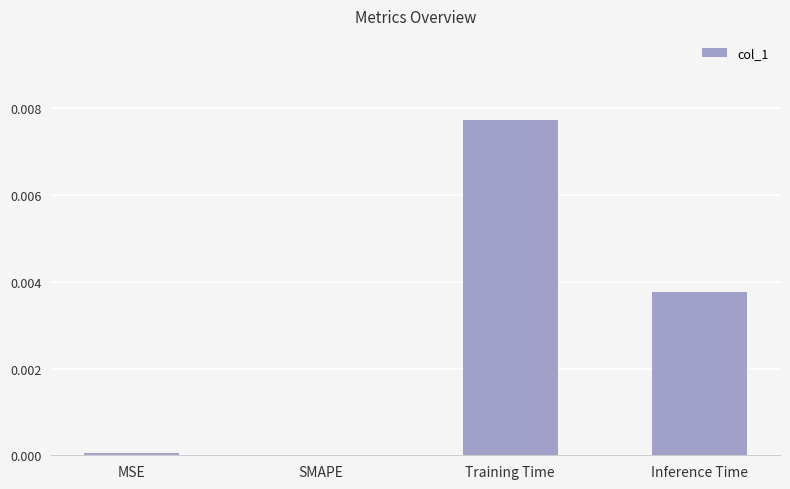

Between MSE and Training Time, which is larger?

Training Time